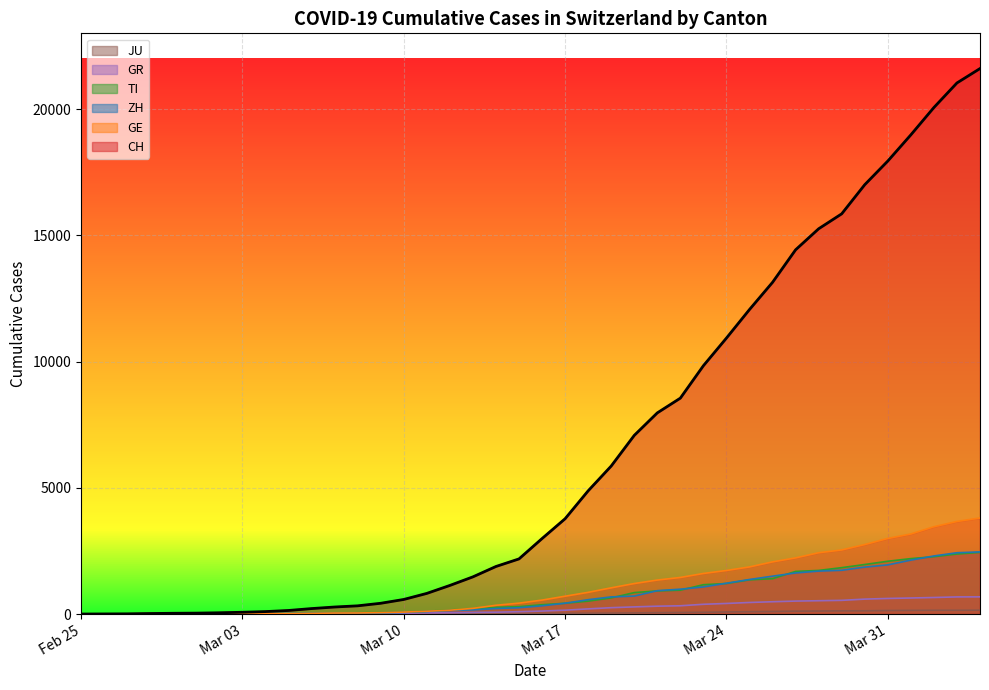

How many lines are shown in the chart?

6